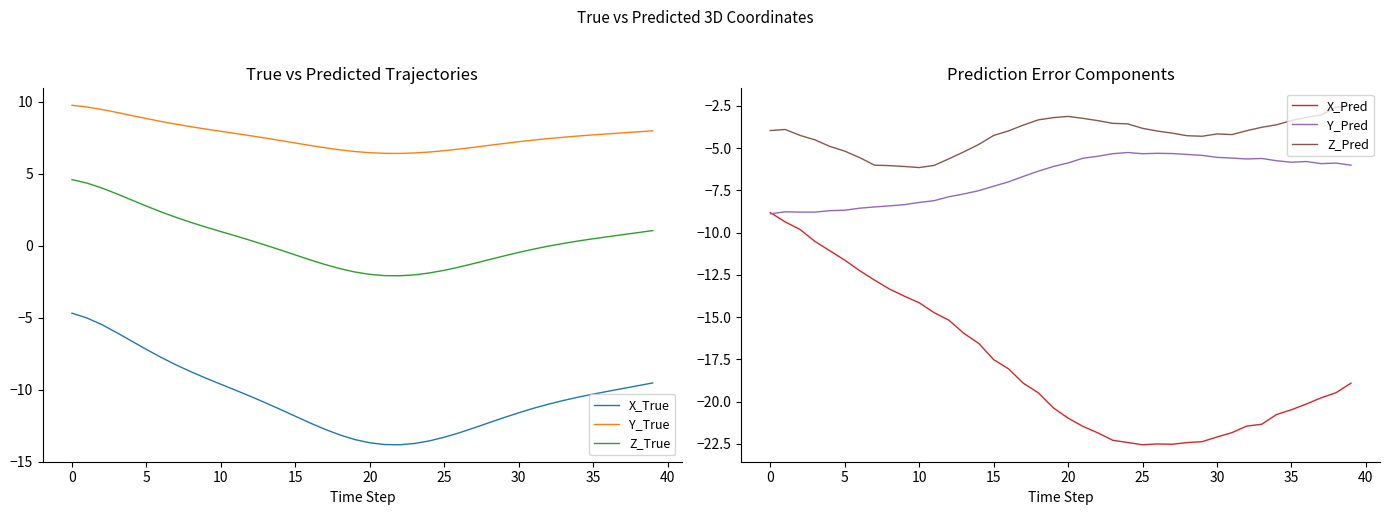

What is the maximum value for X_Pred?

-8.8